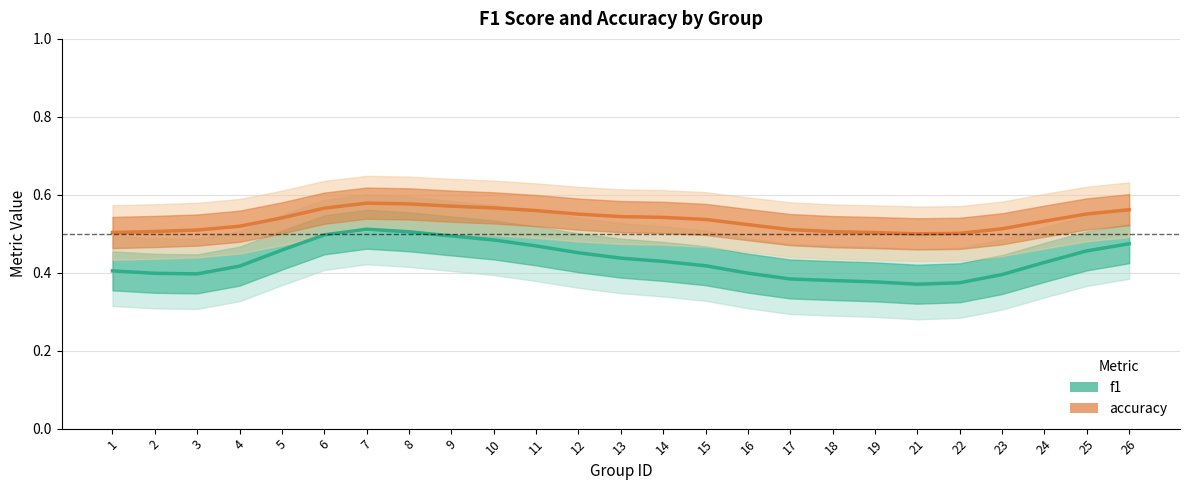

What is the total value across all series at 14?

1.0